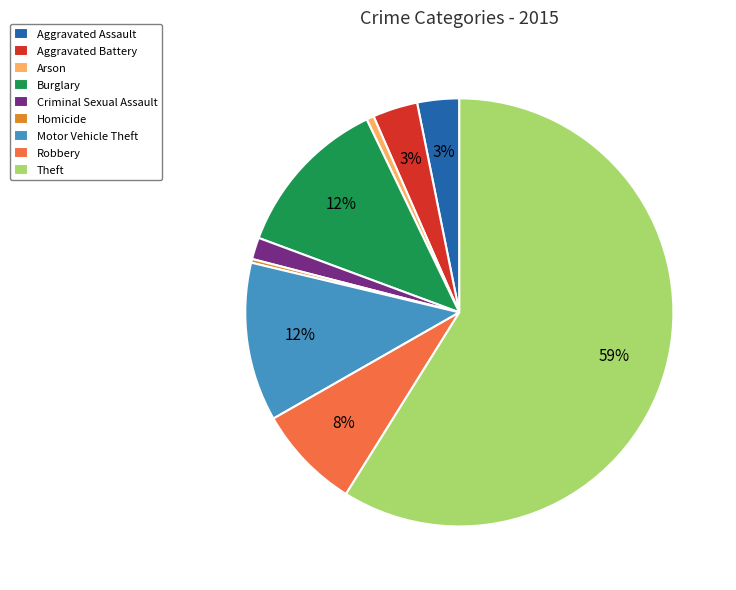

To the nearest percent, what is the difference between the largest and smallest slice percentages?

59%